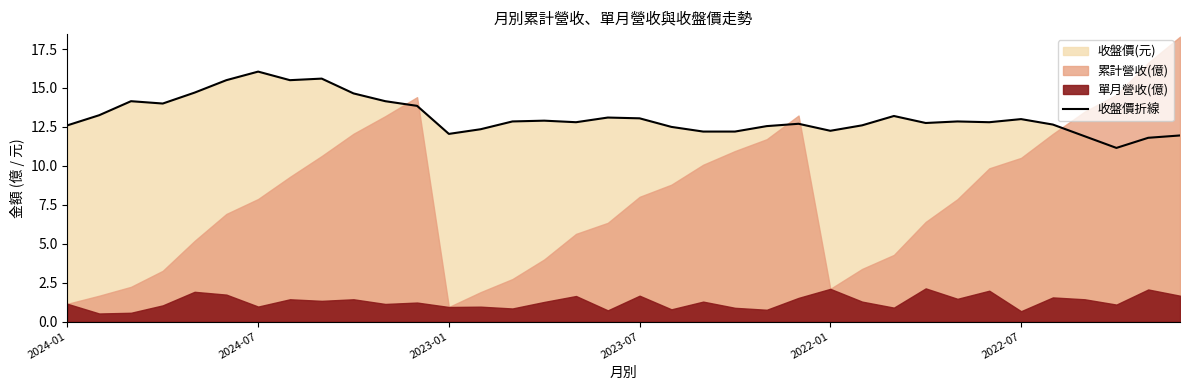

What is the change in value from 2023-01 to 12?

-2.1